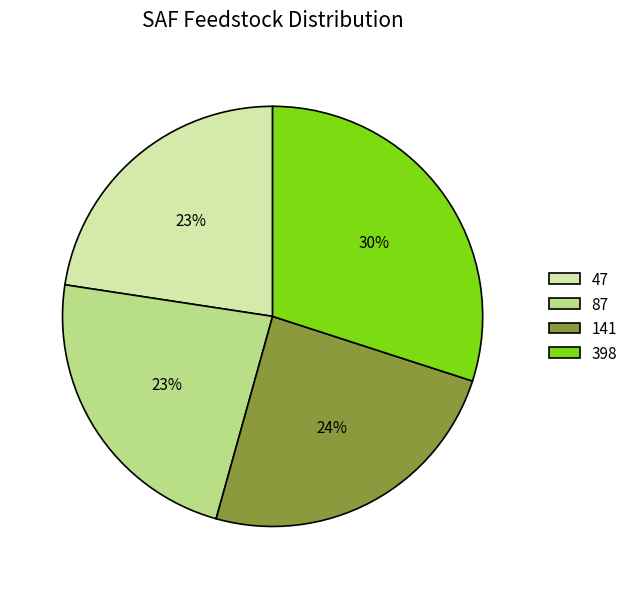

Do 141 and 87 together represent more than half of the pie?

No